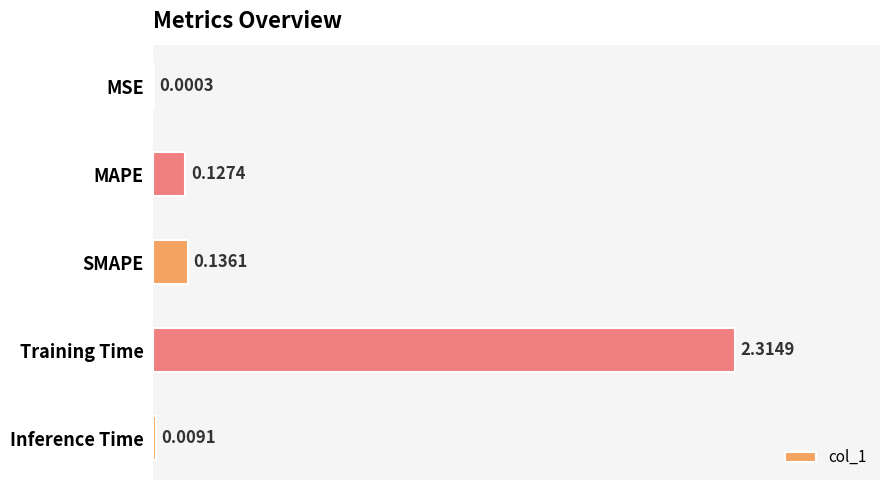

Which category has the highest value across all series?

Training Time